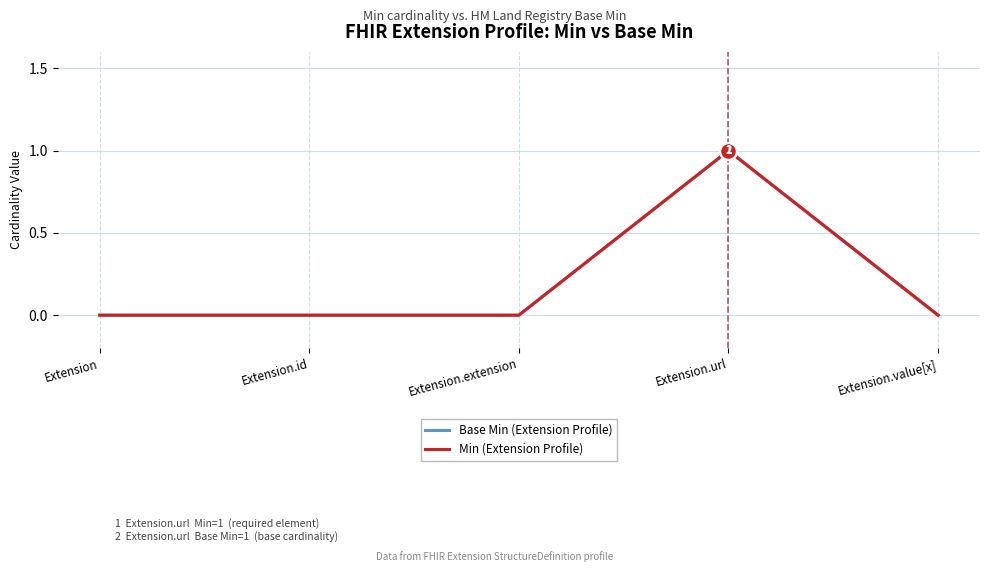

The Base Min (Extension Profile) series shows 0 at Extension.extension. True or false?

True